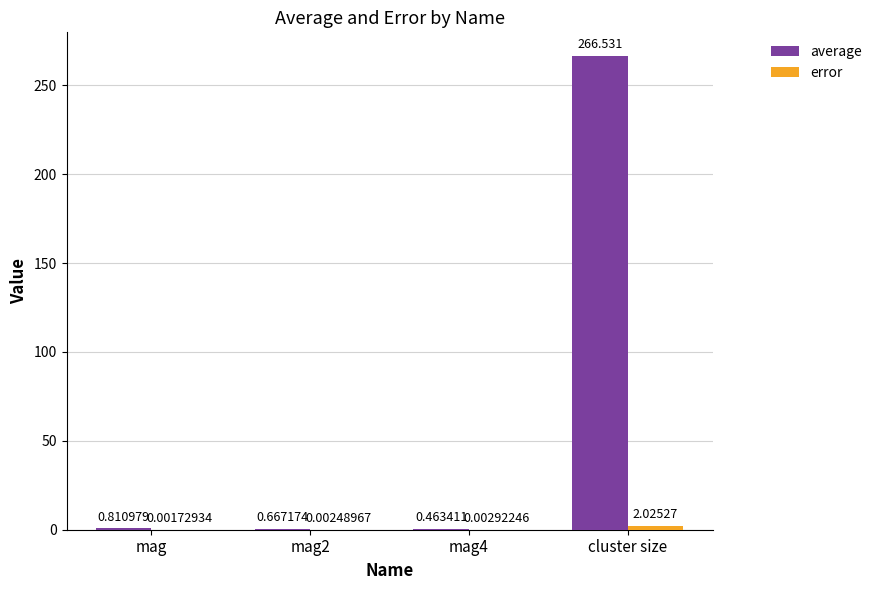

Which series has the largest total across all categories?

average